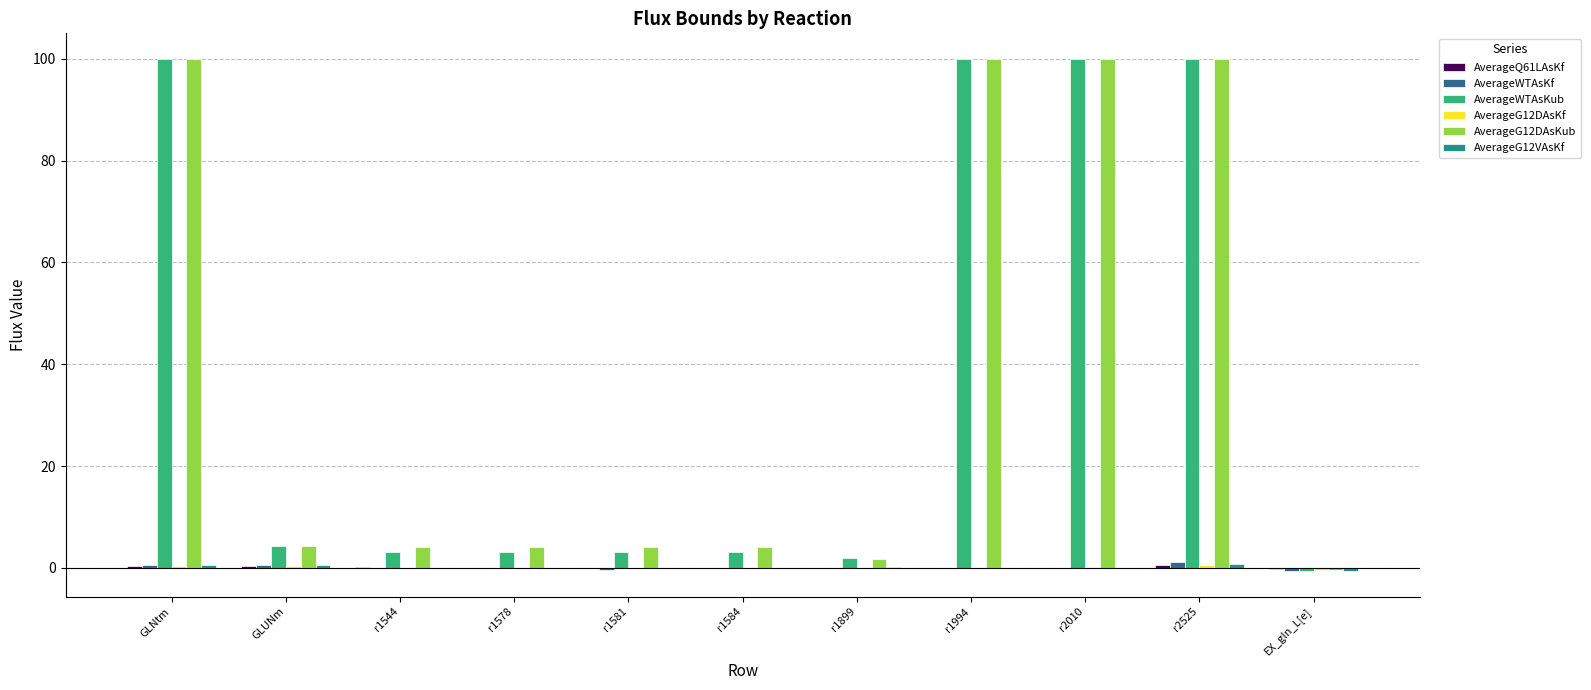

Are the bars grouped side by side (vs. stacked)?

Yes